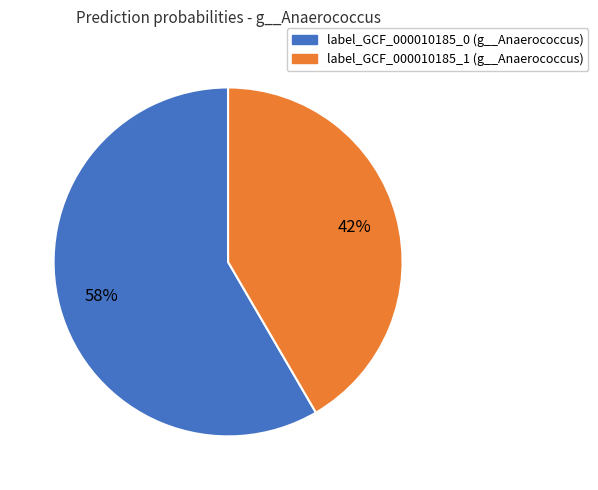

Is there a majority slice in this chart?

Yes